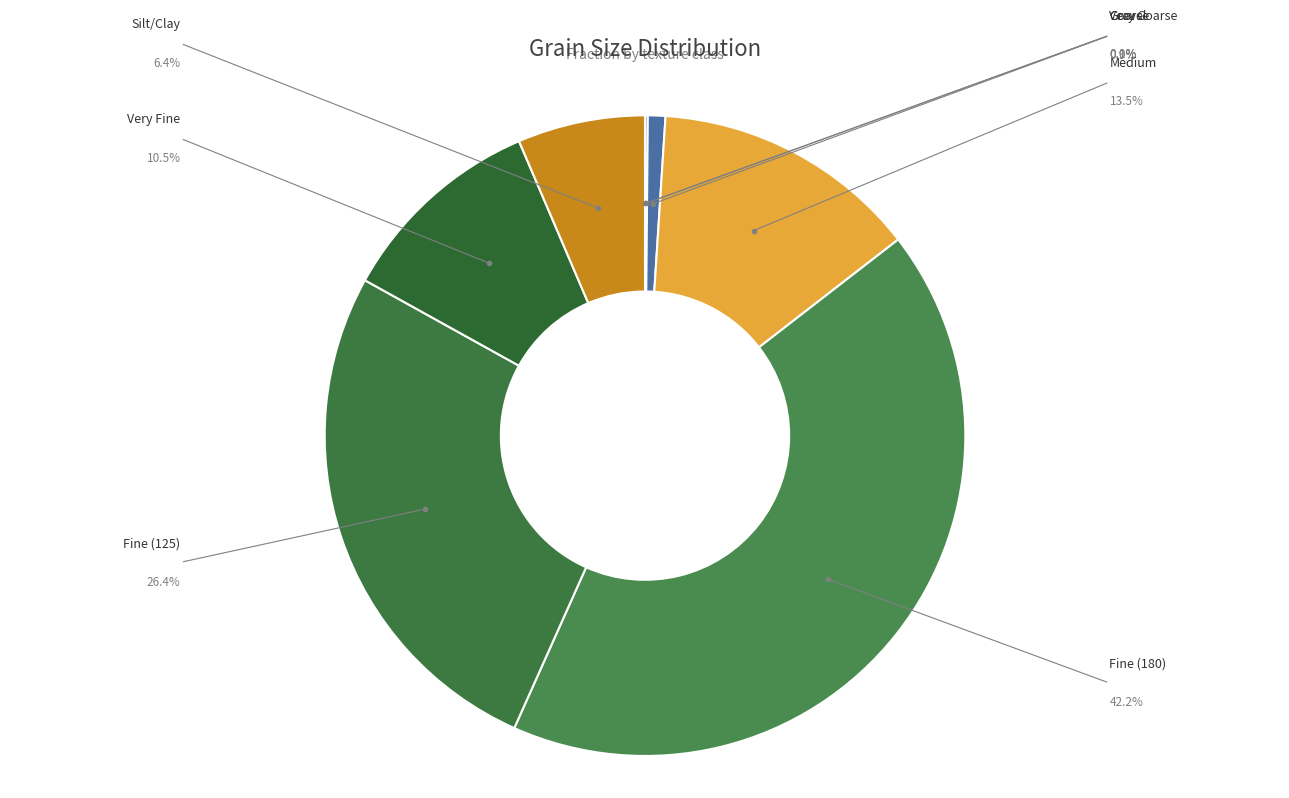

Do Very Coarse and Very Fine together represent more than half of the pie?

No